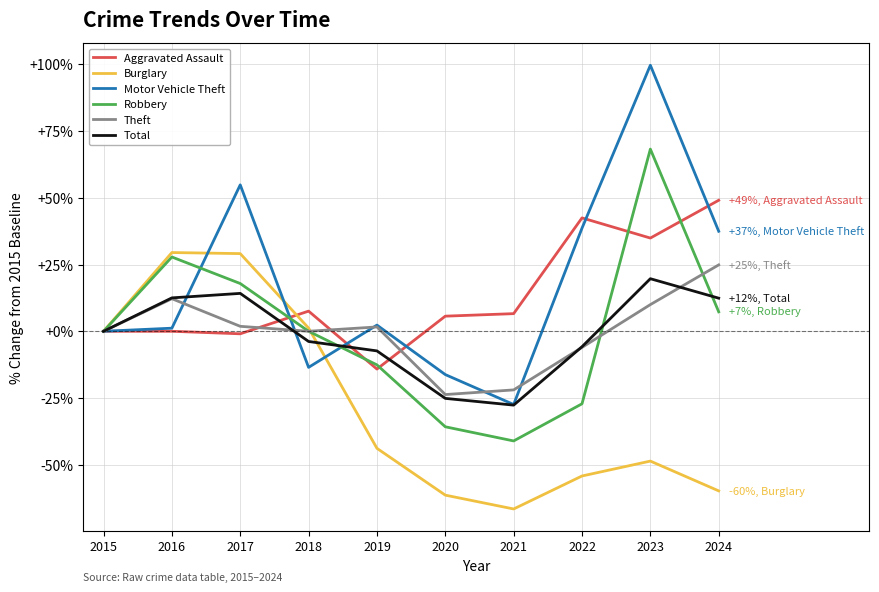

Does the chart have visible grid lines?

Yes